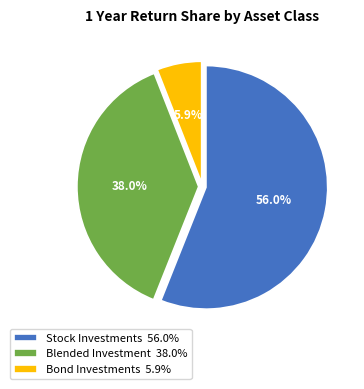

Is Stock Investments 56.0% the majority of the pie?

Yes